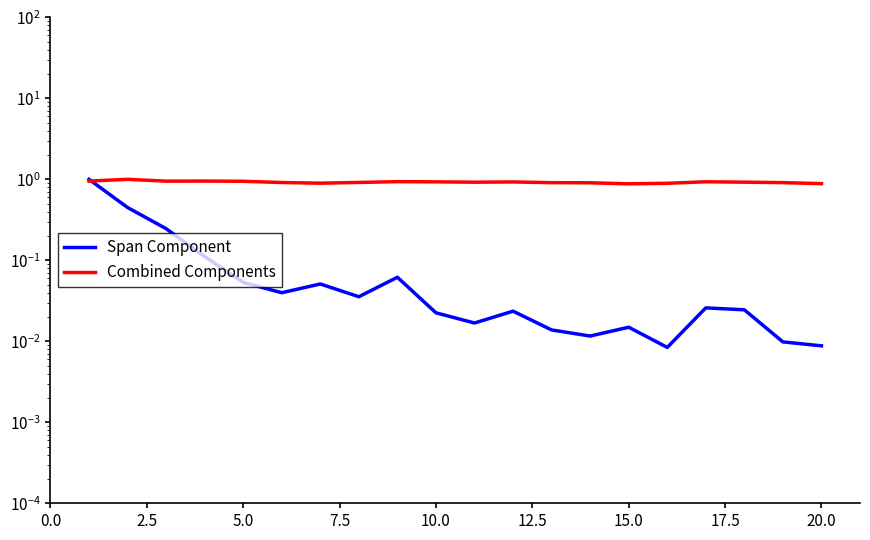

List the series in order of their peak value, lowest first.

Span Component, Combined Components